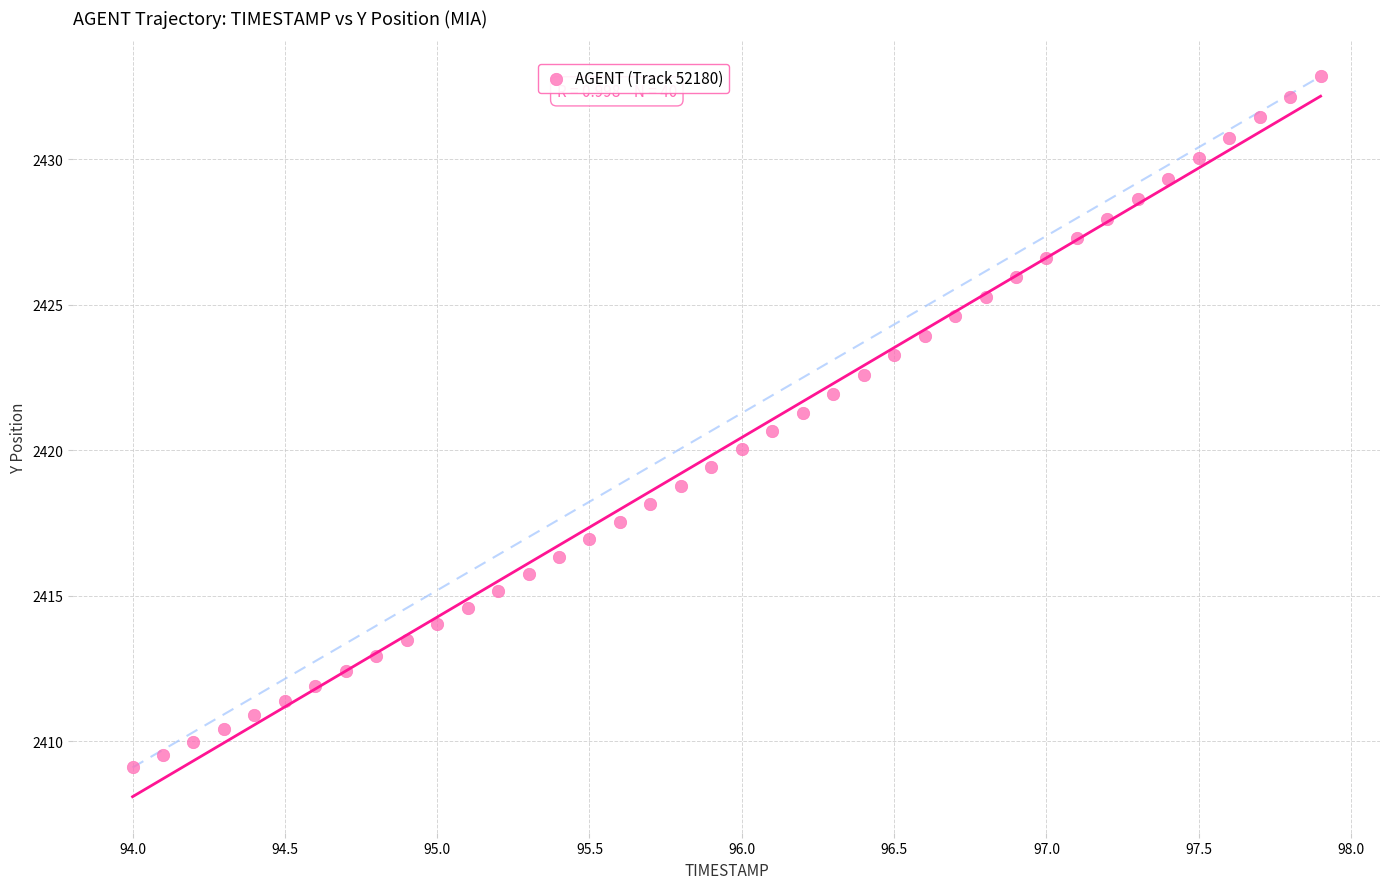

What is the range of X values (max minus min)?

3.9